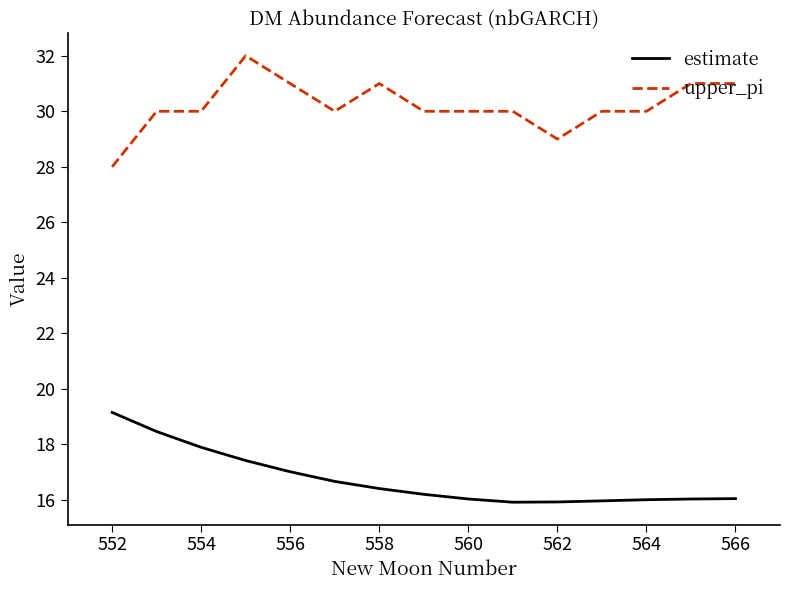

List the series in order of their peak value, lowest first.

estimate, upper_pi